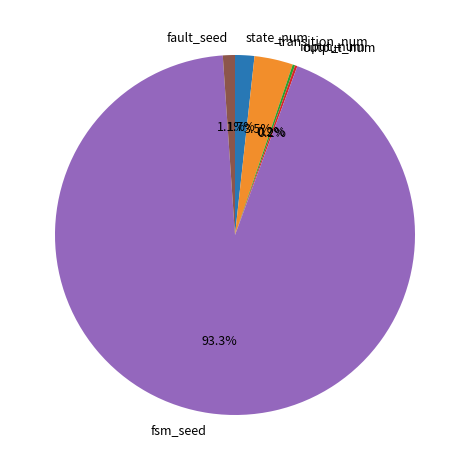

Between state_num and fsm_seed, which is larger?

fsm_seed